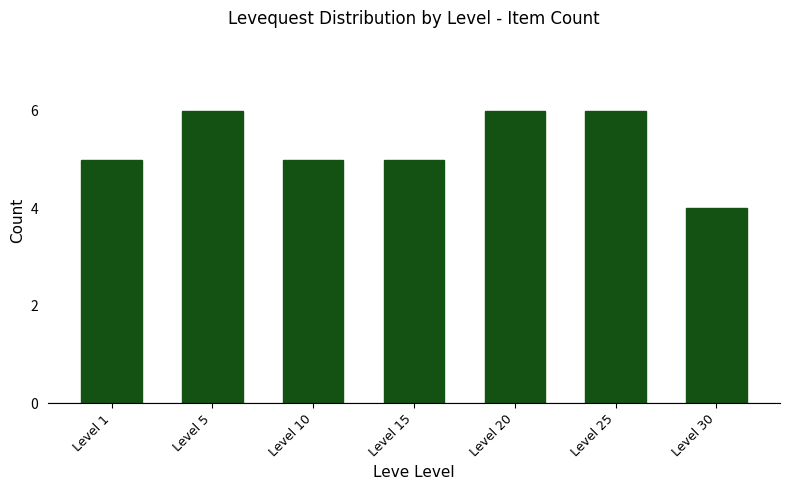

What is the ratio of the value at Level 5 to the value at Level 1?

1.2